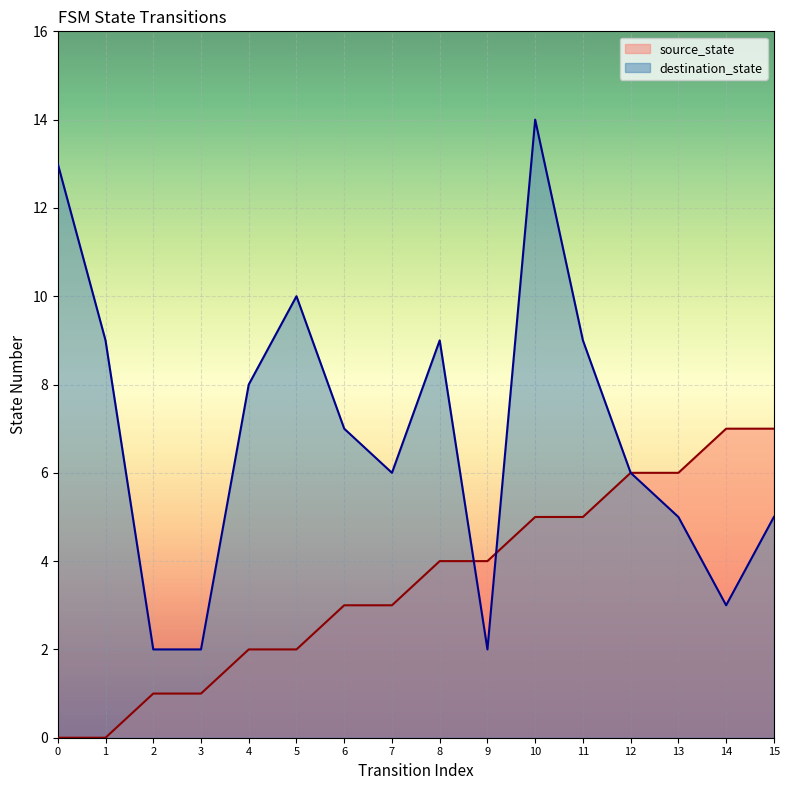

Rank the series by their average value, from highest to lowest.

destination_state, source_state